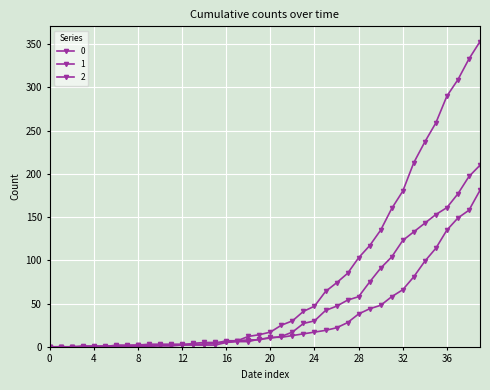

Rank the series by their average value, from highest to lowest.

0, 2, 1